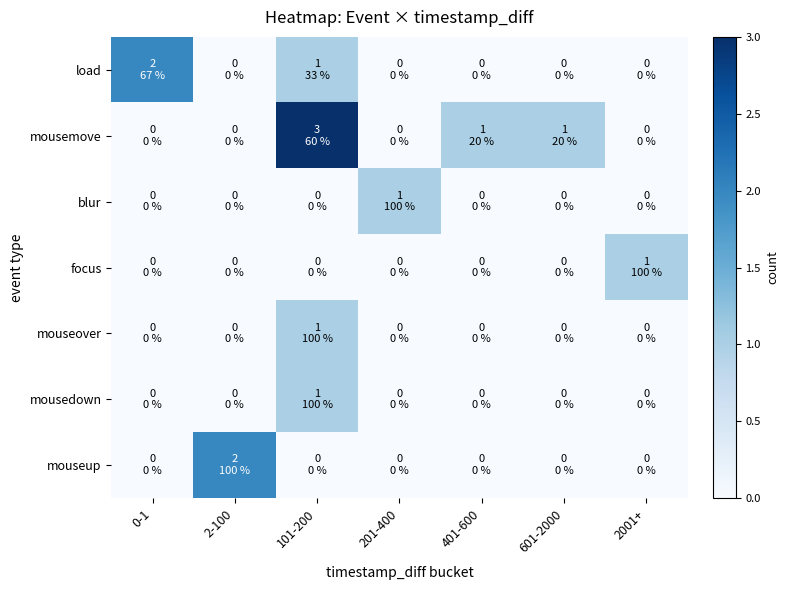

How many series are shown in this chart?

7